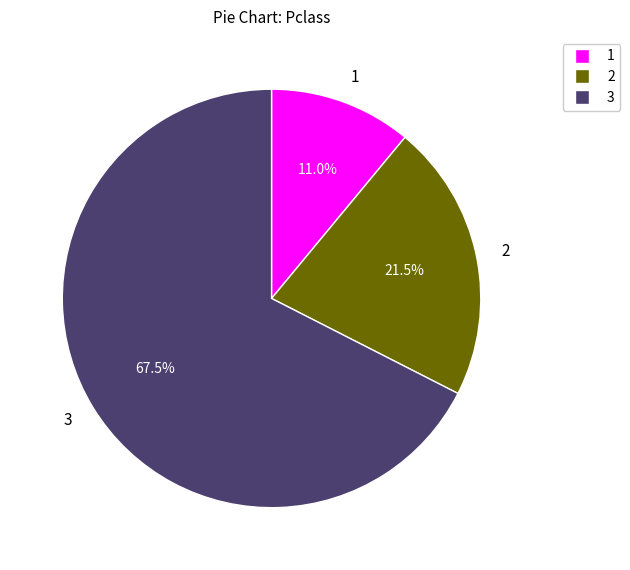

Does 3 account for over 50% of the chart?

Yes